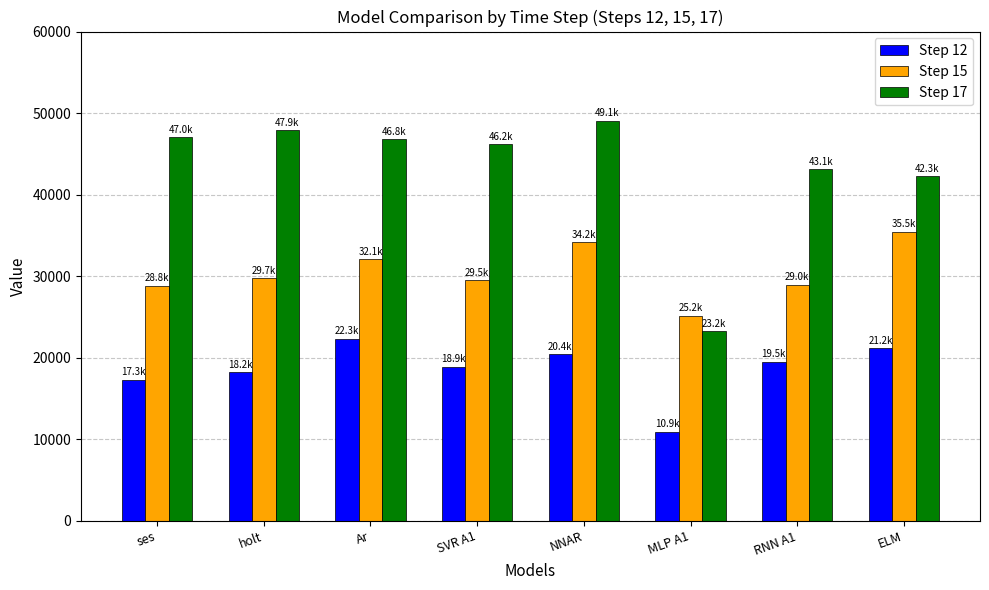

True or false: Step 12 has a value of 21171.8 at ELM.

True